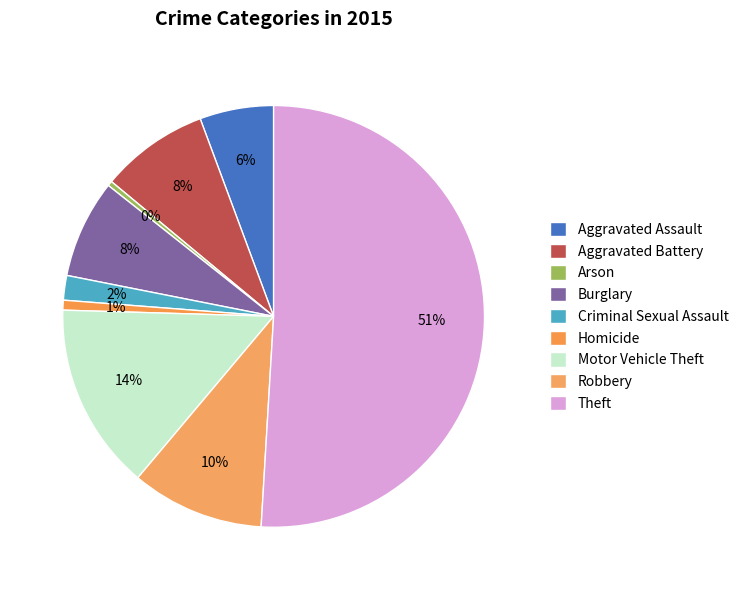

What is the change in value from Aggravated Battery to Theft?

+113